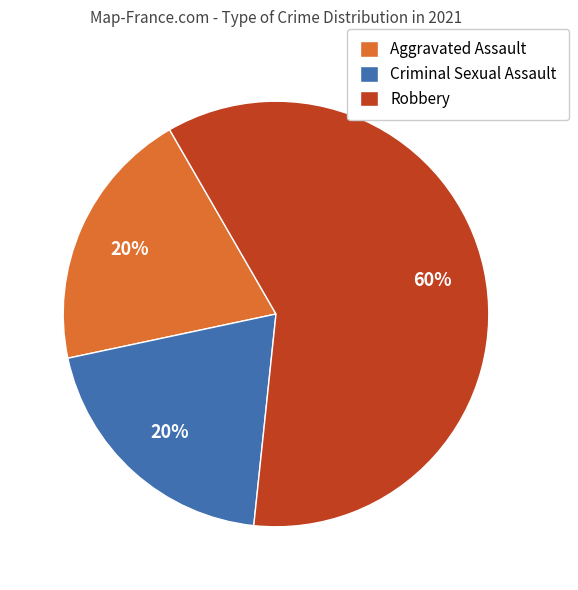

How many segments does this pie chart have?

3